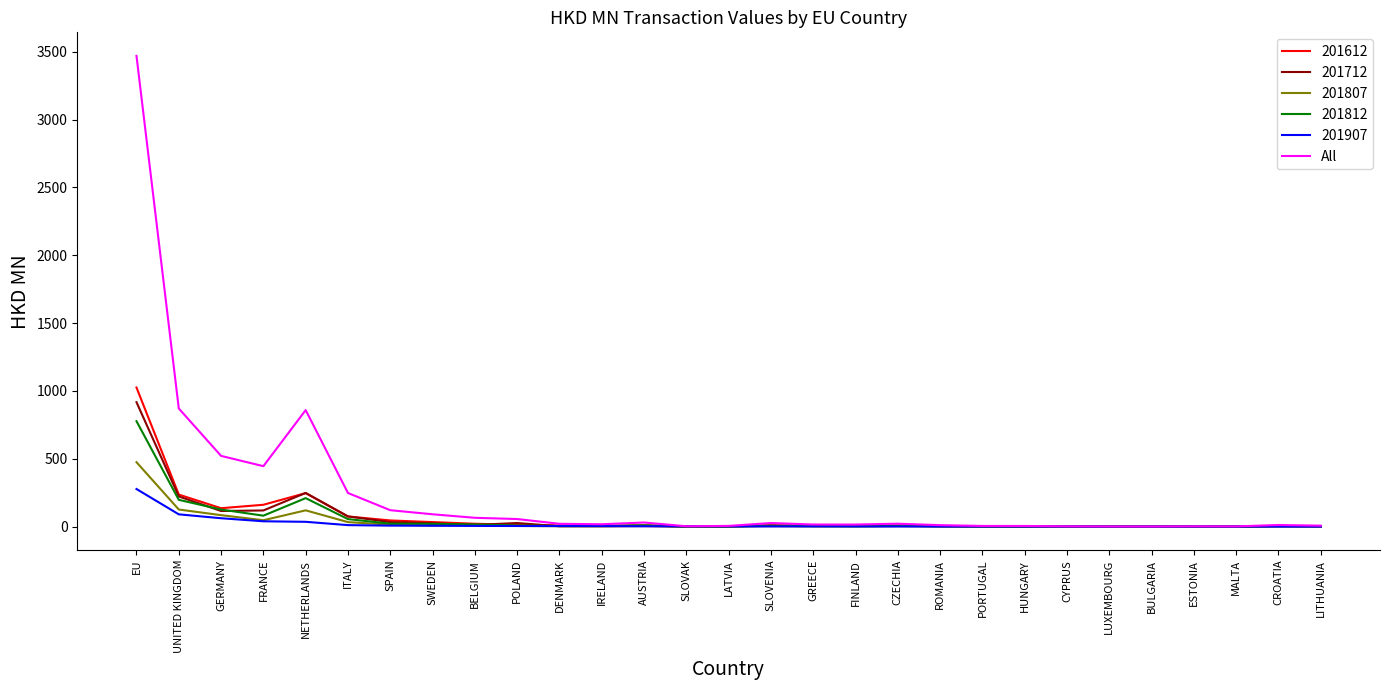

What is the maximum value for 201712?

917.0